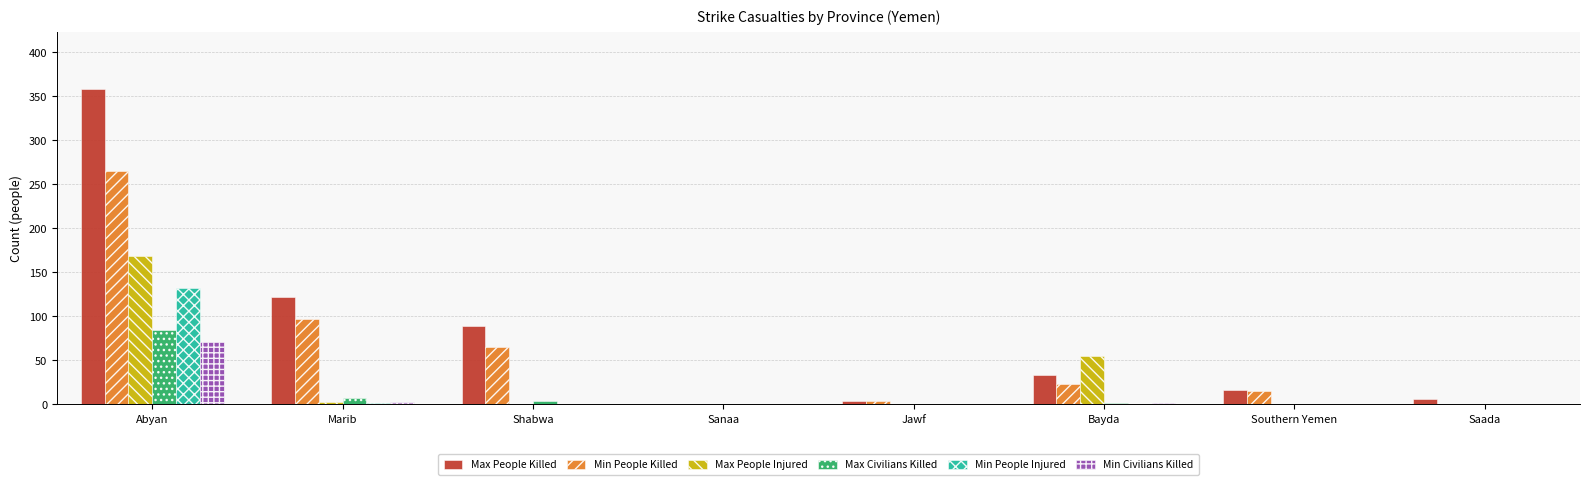

At which category is the sum across all series the highest?

Abyan